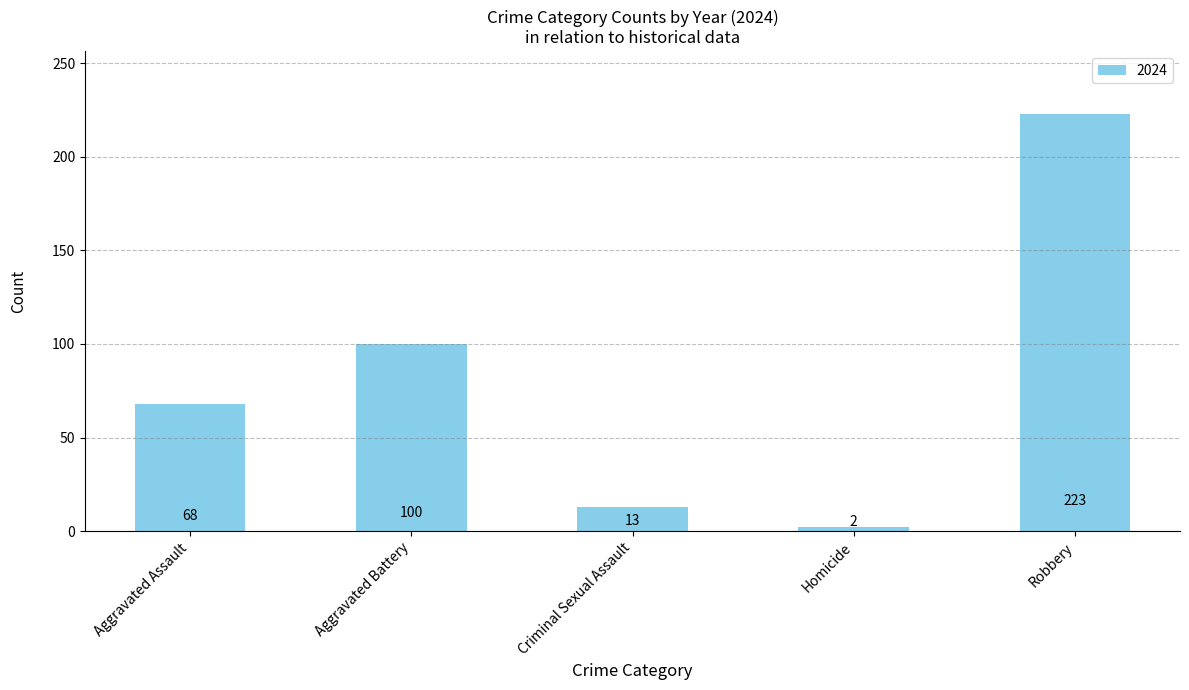

What is the average value?

81